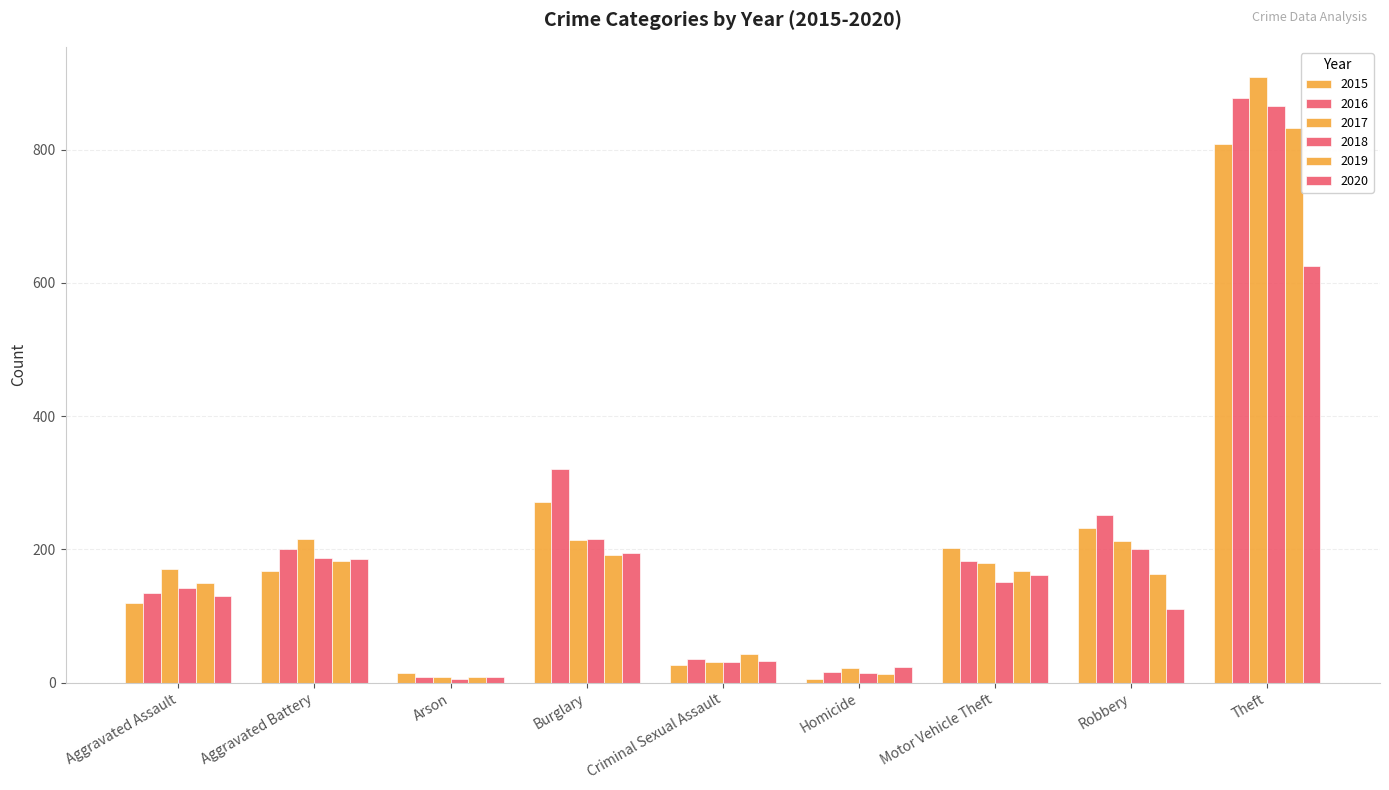

Reading left to right, extract all data points from this chart.

2015: Aggravated Assault=120	Aggravated Battery=167	Arson=14	Burglary=271	Criminal Sexual Assault=27	Homicide=6	Motor Vehicle Theft=202	Robbery=232	Theft=808
2016: Aggravated Assault=134	Aggravated Battery=200	Arson=8	Burglary=321	Criminal Sexual Assault=35	Homicide=16	Motor Vehicle Theft=183	Robbery=252	Theft=878
2017: Aggravated Assault=170	Aggravated Battery=215	Arson=9	Burglary=214	Criminal Sexual Assault=31	Homicide=22	Motor Vehicle Theft=180	Robbery=212	Theft=909
2018: Aggravated Assault=142	Aggravated Battery=187	Arson=5	Burglary=215	Criminal Sexual Assault=31	Homicide=15	Motor Vehicle Theft=151	Robbery=200	Theft=866
2019: Aggravated Assault=149	Aggravated Battery=183	Arson=9	Burglary=192	Criminal Sexual Assault=43	Homicide=13	Motor Vehicle Theft=167	Robbery=163	Theft=833
2020: Aggravated Assault=130	Aggravated Battery=185	Arson=9	Burglary=195	Criminal Sexual Assault=33	Homicide=24	Motor Vehicle Theft=162	Robbery=111	Theft=625